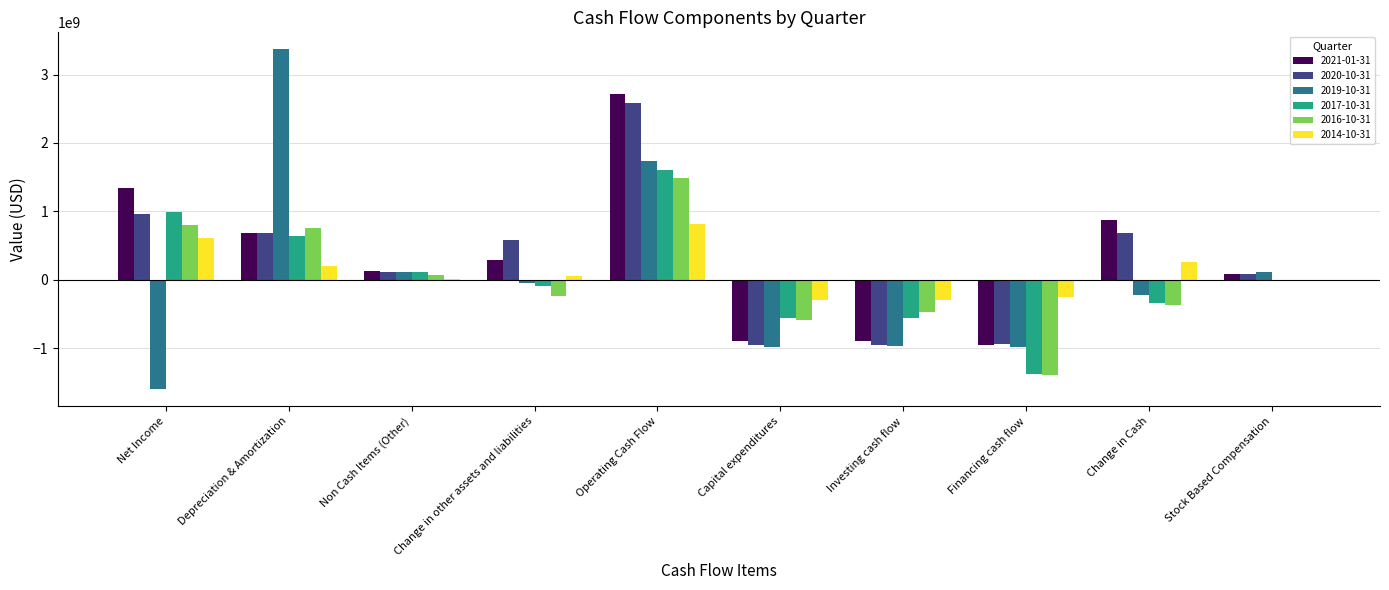

Between Operating Cash Flow and Capital expenditures, which series saw the biggest shift?

2021-01-31